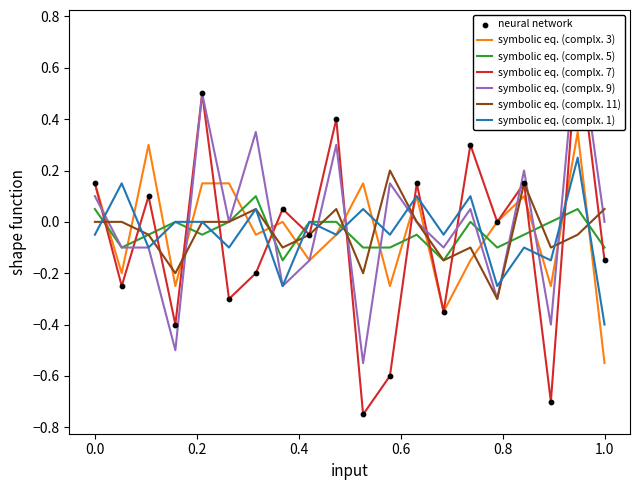

What is the minimum value for symbolic eq. (complx. 1)?

-0.4